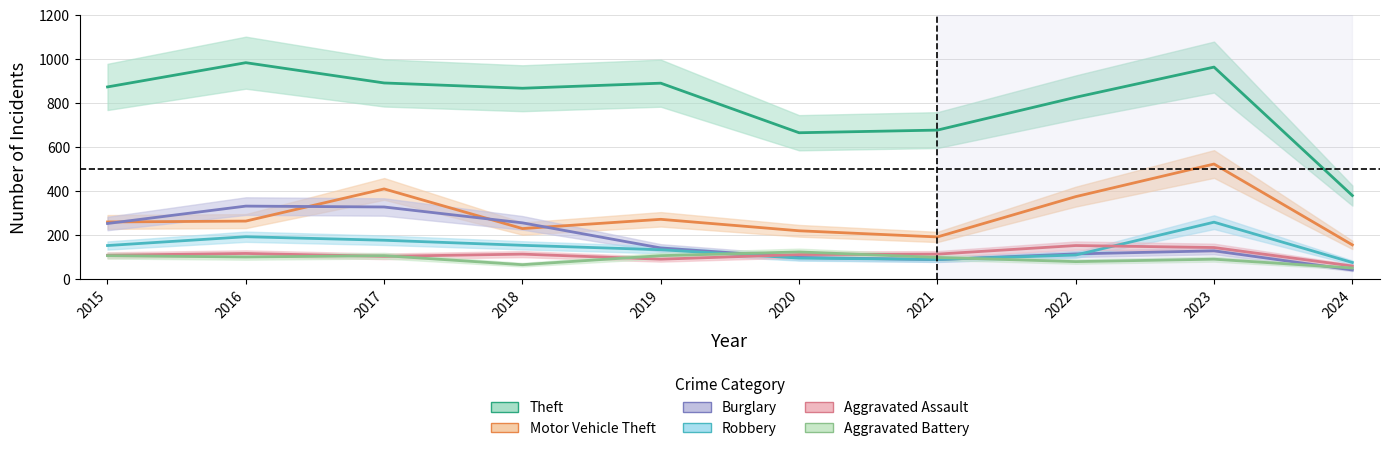

Where do Aggravated Battery and Aggravated Assault first cross each other?

2016 and 2017